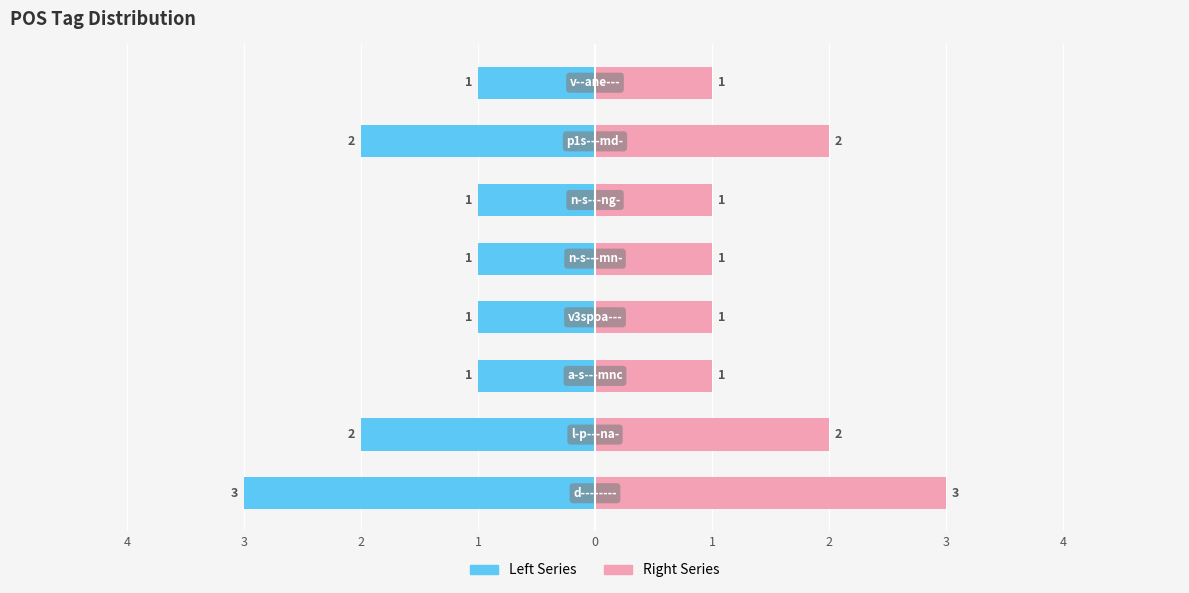

What is the maximum value shown in the chart?

3